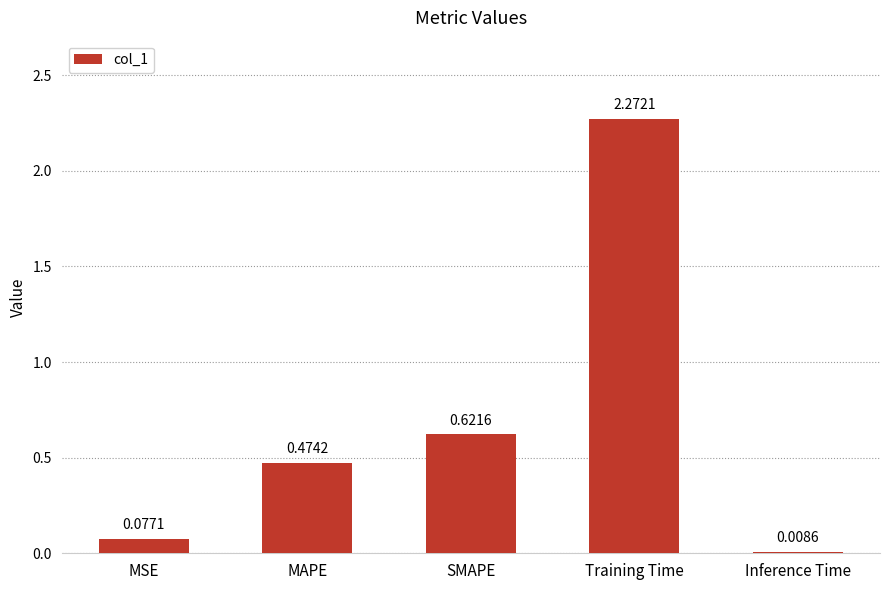

What is the label of the 4th bar from the left?

Training Time